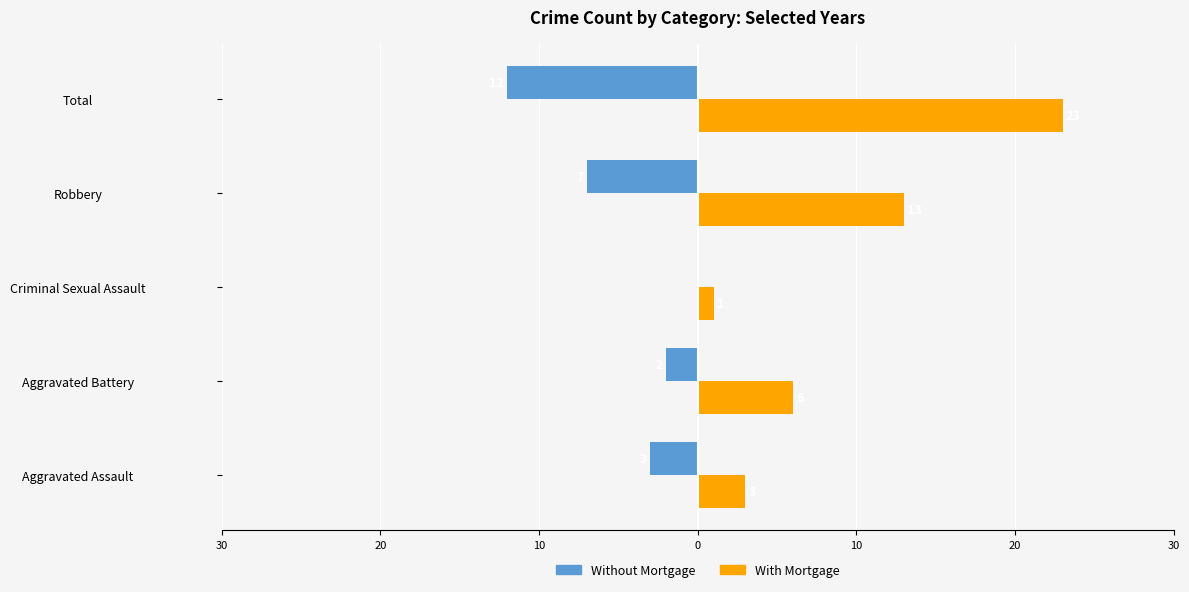

What are all the series names shown in the legend?

Without Mortgage, With Mortgage